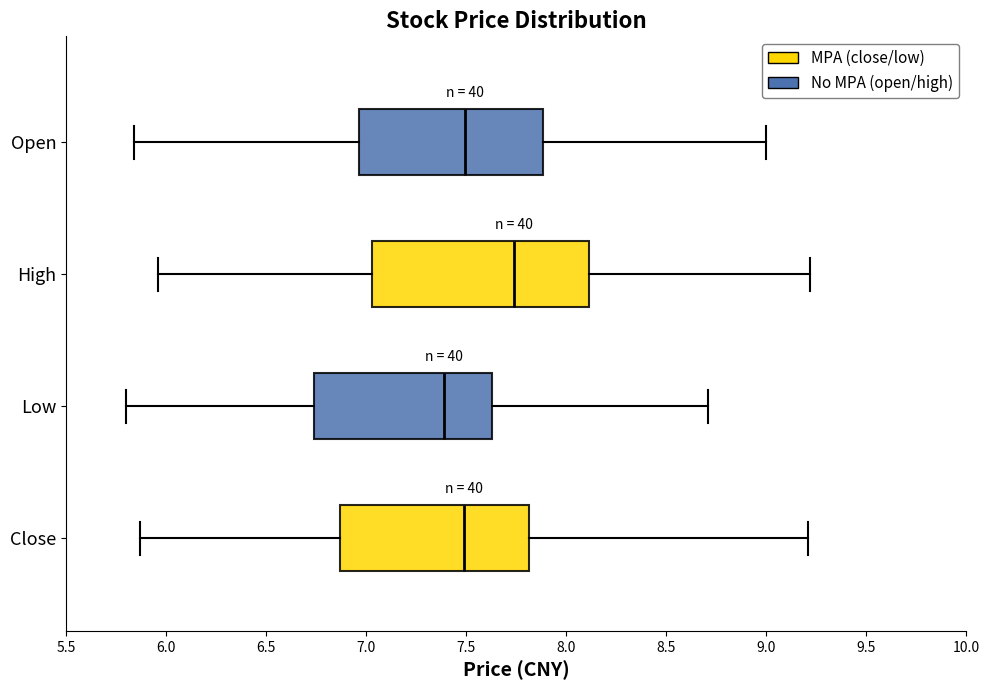

Which box has the furthest to the right median line?

High